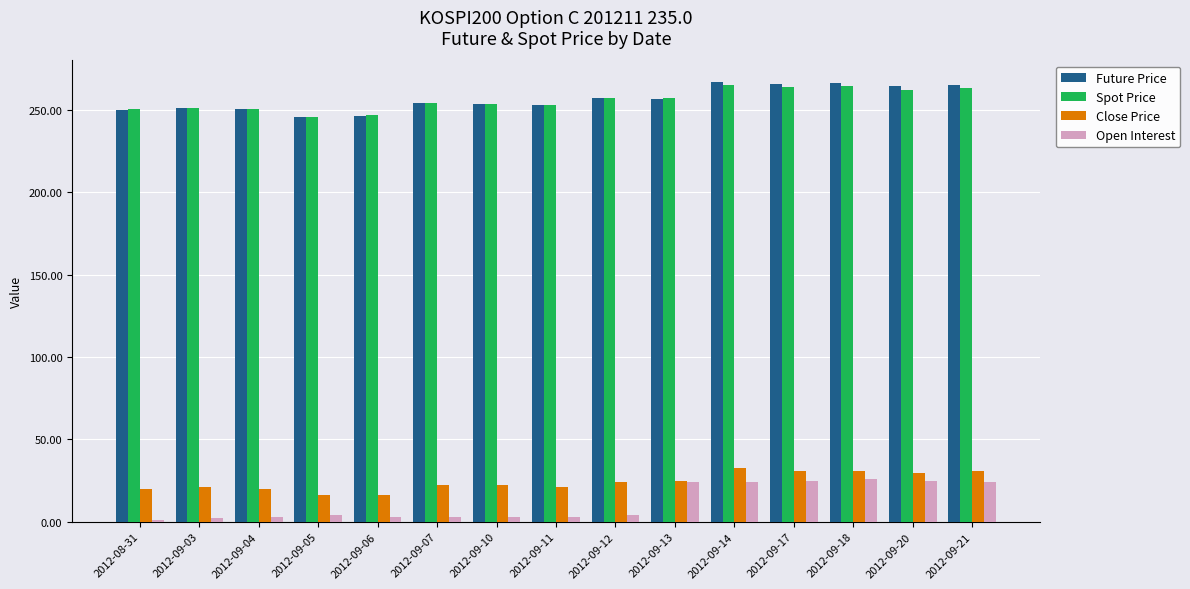

What is the value of the Spot Price bar at the 15th from the left?

263.4